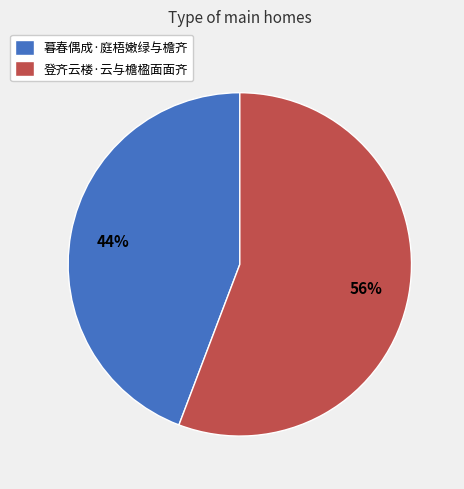

To the nearest percent, what portion does 登齐云楼·云与檐楹面面齐 represent?

56%